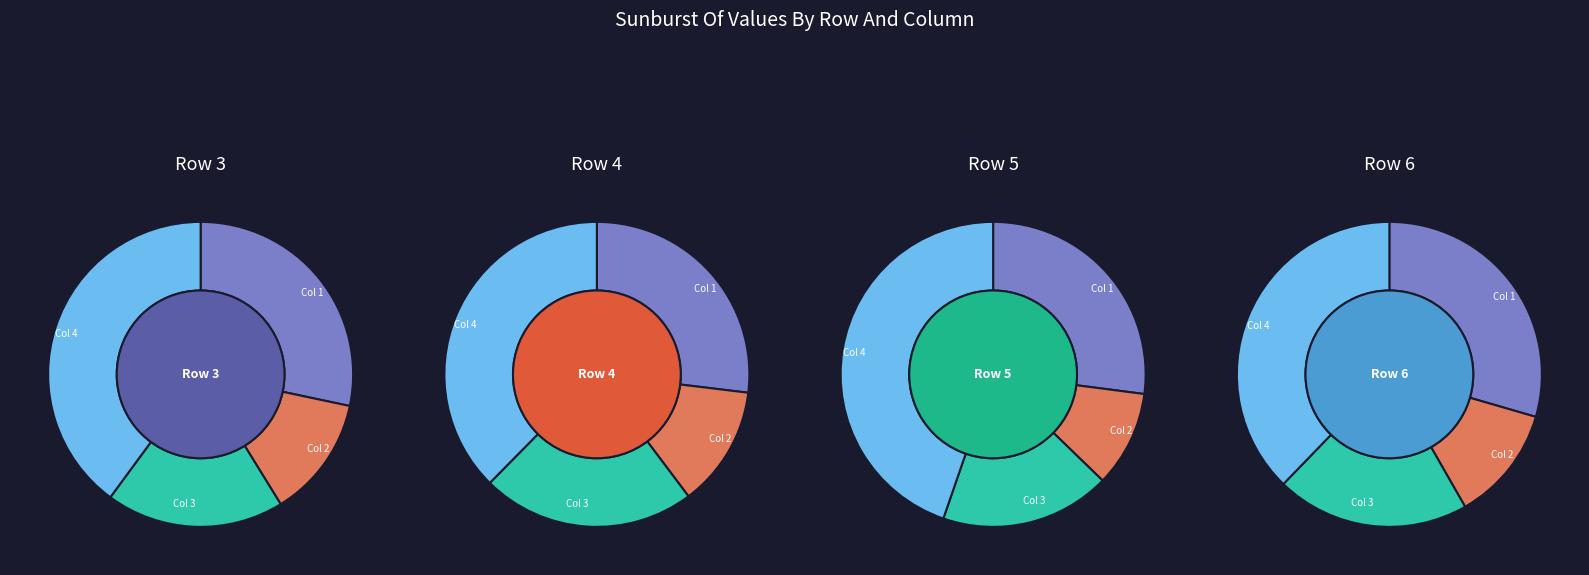

Combined, what portion of the pie is Col 2 and Col 4?

52.8%